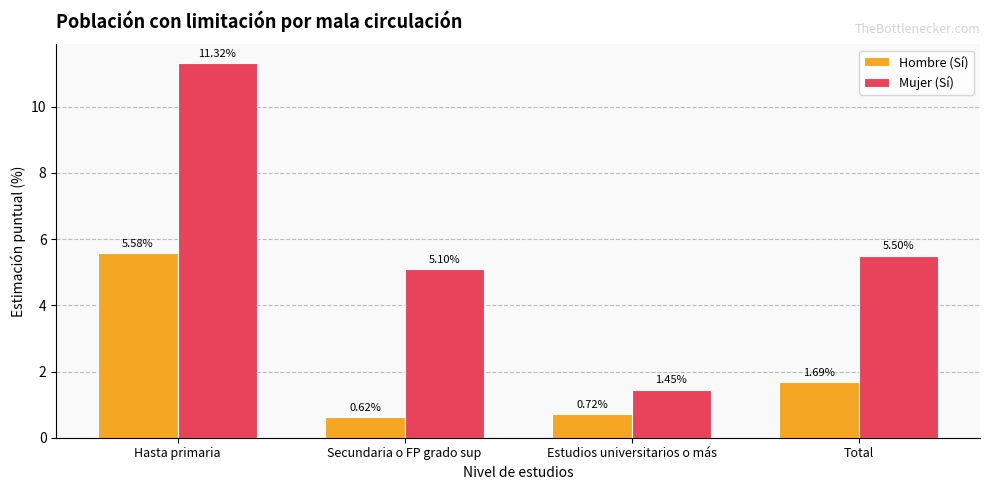

What is the label of the 1st bar from the left?

Hasta primaria